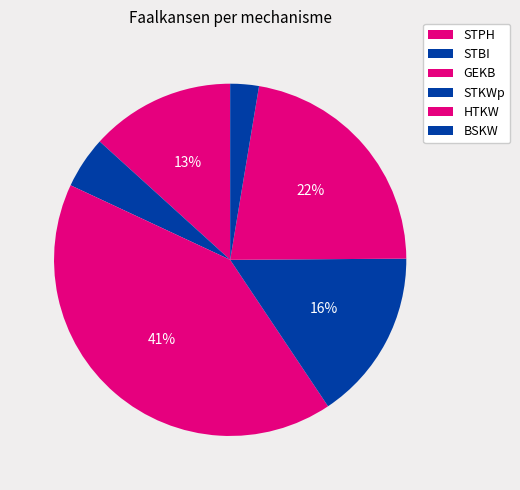

How many slices are in this pie chart?

6